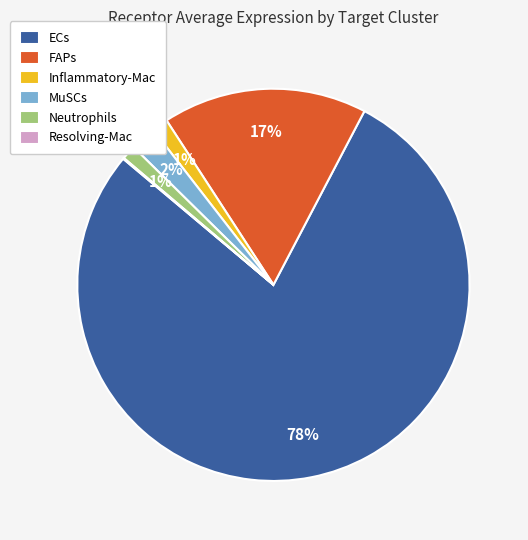

True or false: Neutrophils accounts for 11% of the total.

False